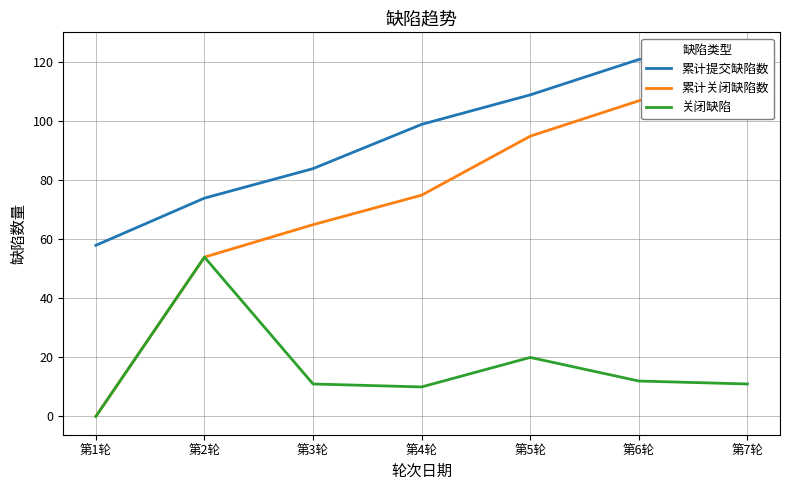

What is the label of the 6th point from the left?

第6轮